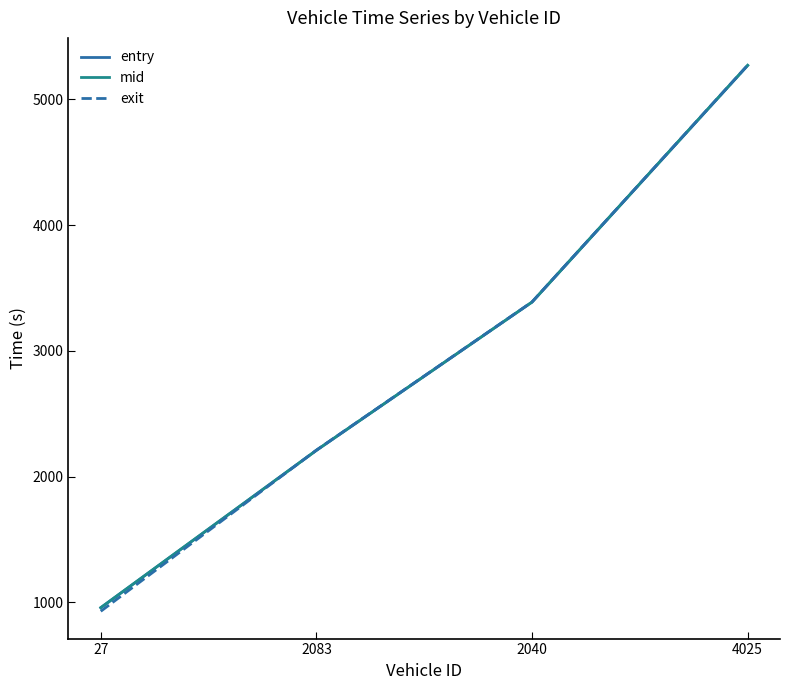

Does the chart display data point markers on the line(s)?

No